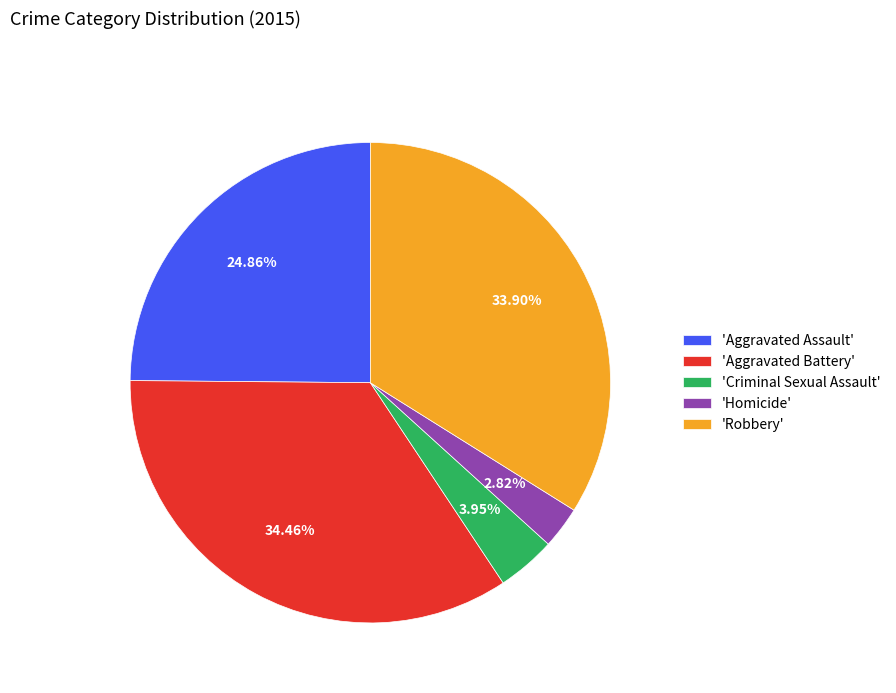

How many segments does this pie chart have?

5